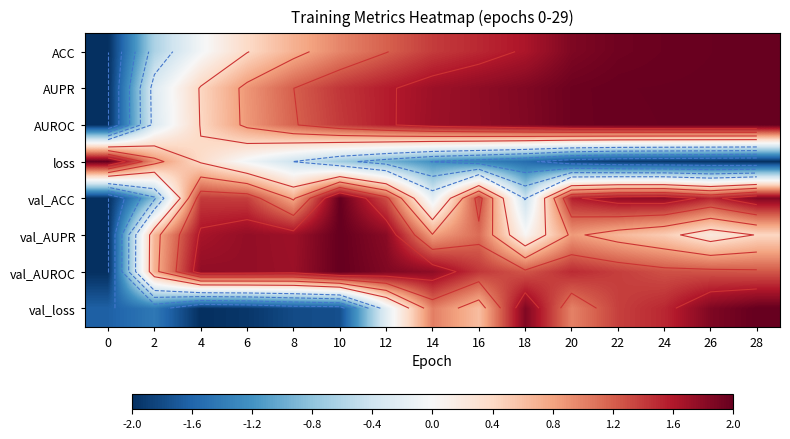

How many values in the val_AUROC series exceed 1?

13